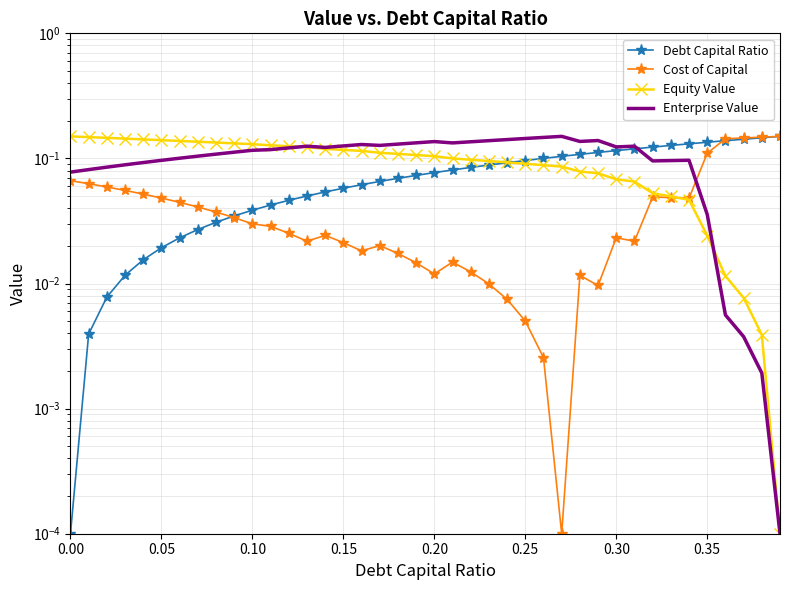

Does the chart have visible grid lines?

Yes